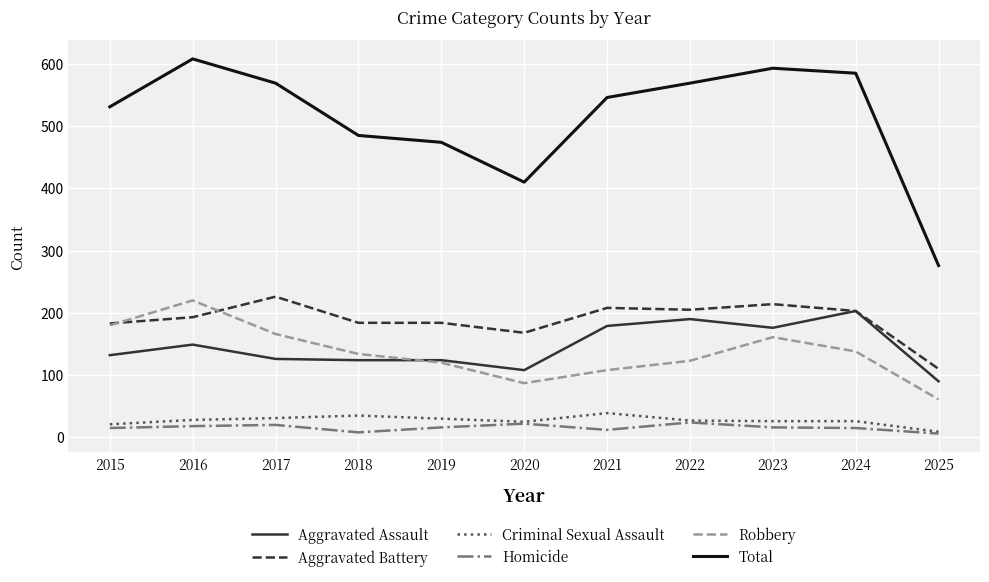

What is the spread (max minus min) of values at 2019?

458